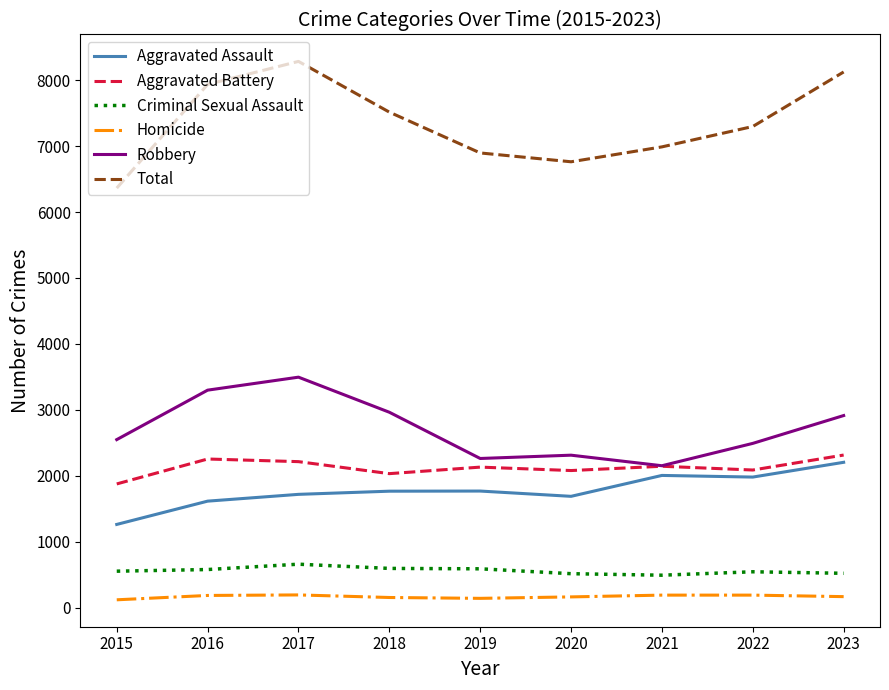

Where is the first local minimum for Aggravated Battery?

2018